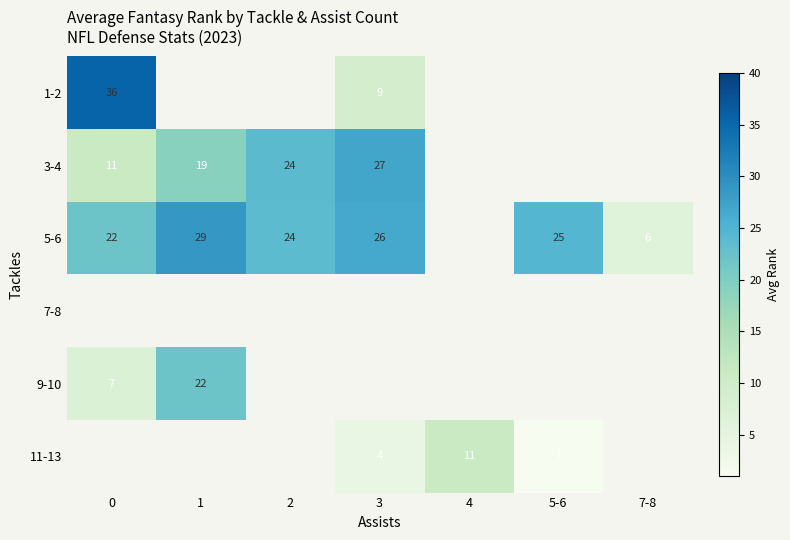

How many data points in 1-2 are above 9?

1